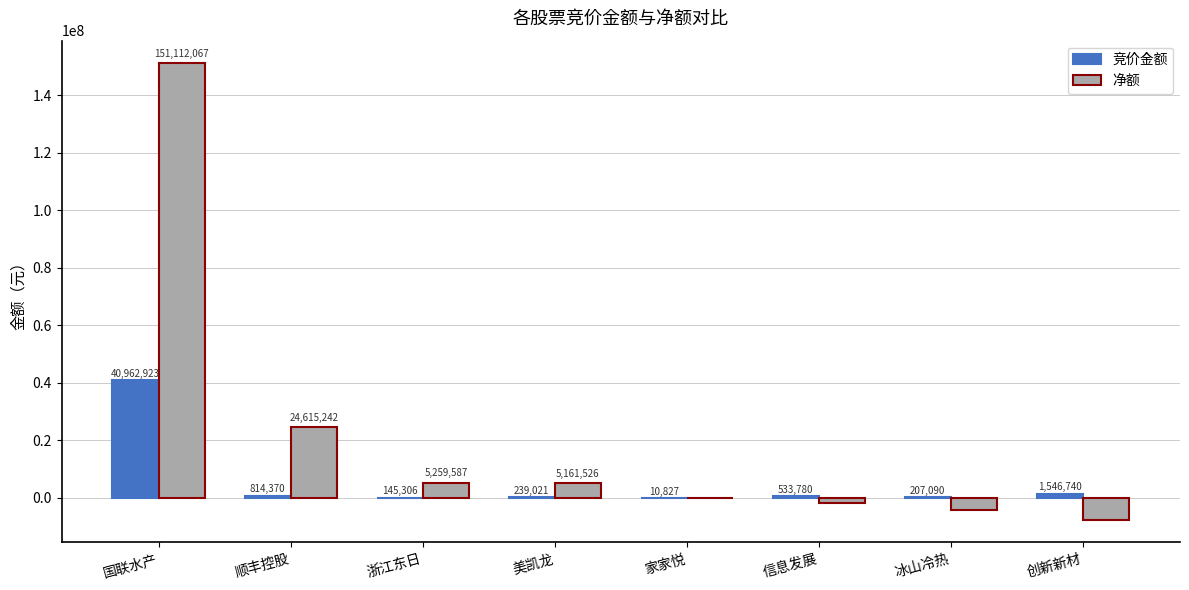

Read the 竞价金额 value at 浙江东日, to the nearest 10.

145310